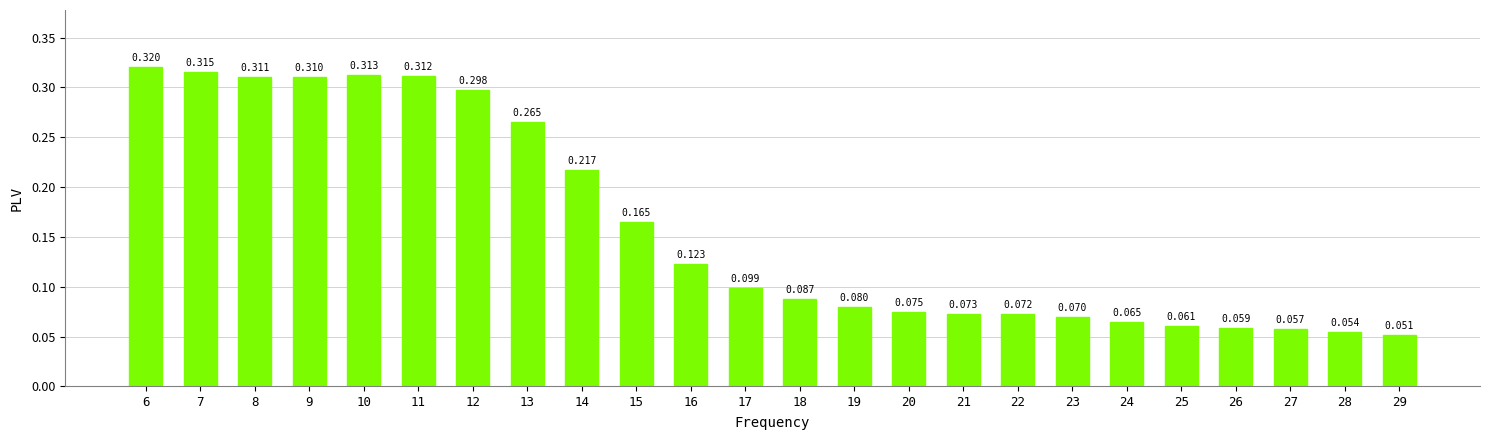

Rank the categories by value from lowest to highest.

29, 28, 27, 26, 25, 24, 23, 22, 21, 20, 19, 18, 17, 16, 15, 14, 13, 12, 9, 8, 11, 10, 7, 6